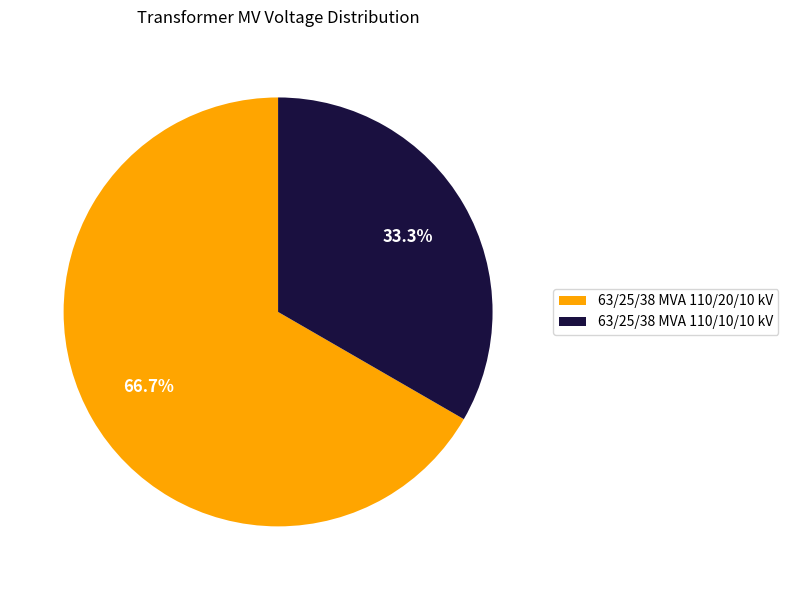

Is there a majority slice in this chart?

Yes